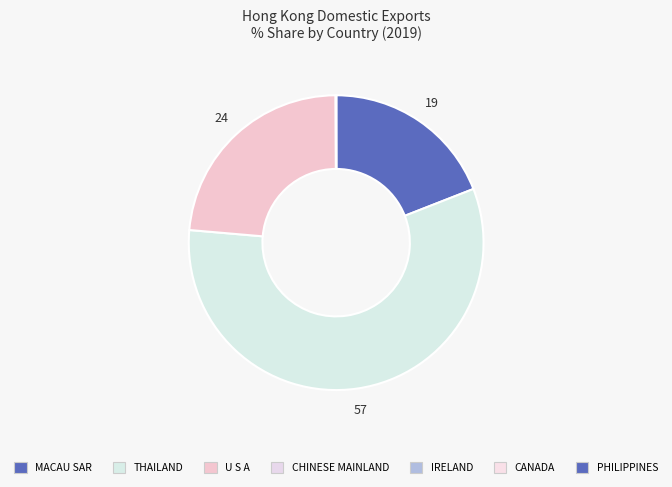

True or false: U S A accounts for 24% of the total.

True